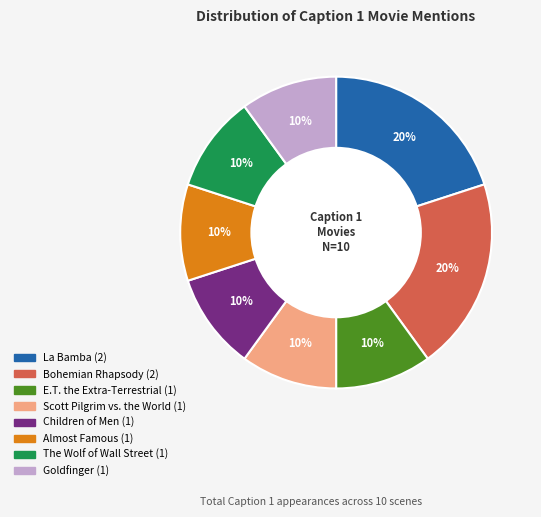

To the nearest percent, what is the difference between the largest and smallest slice percentages?

10%